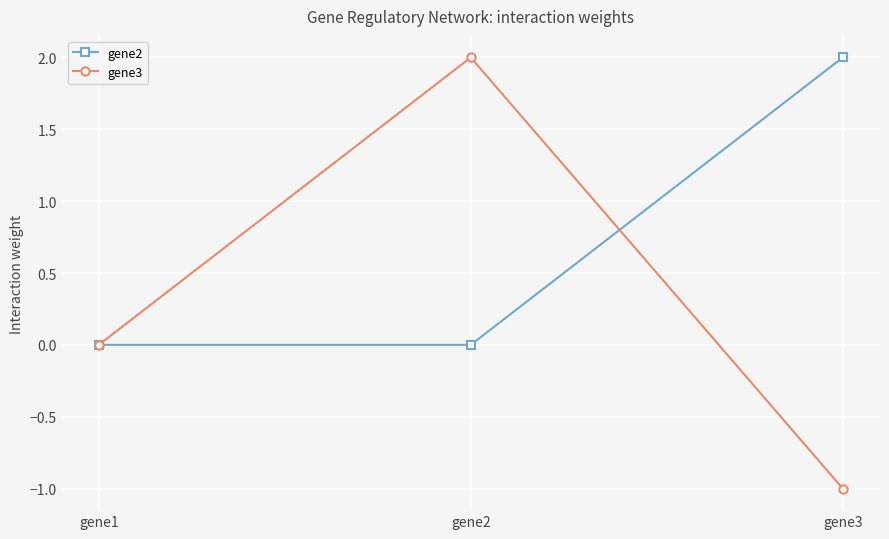

What are all the series names shown in the legend?

gene2, gene3